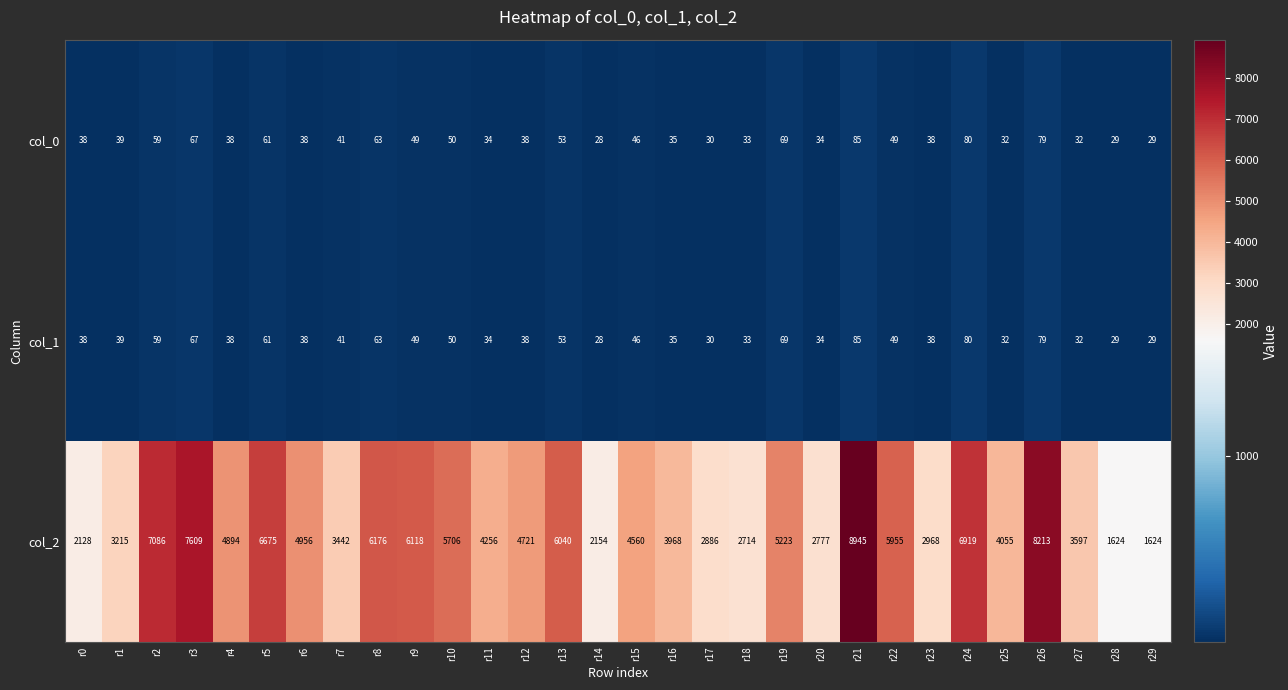

Is it true that col_1 equals 95 at r3?

False